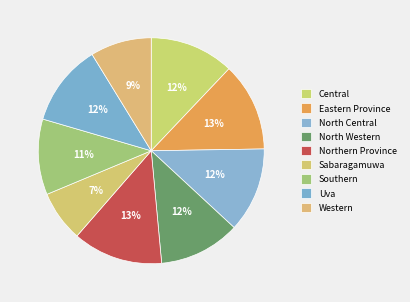

What is the largest slice in the pie chart?

Northern Province